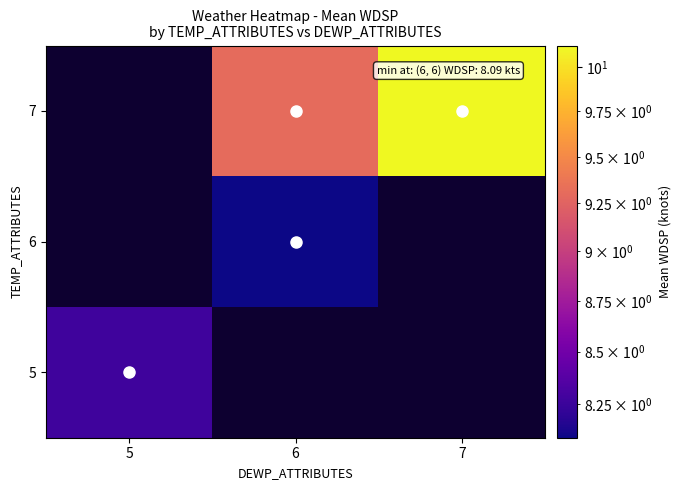

Rank the series at 7 from highest to lowest value.

5, 6, 7